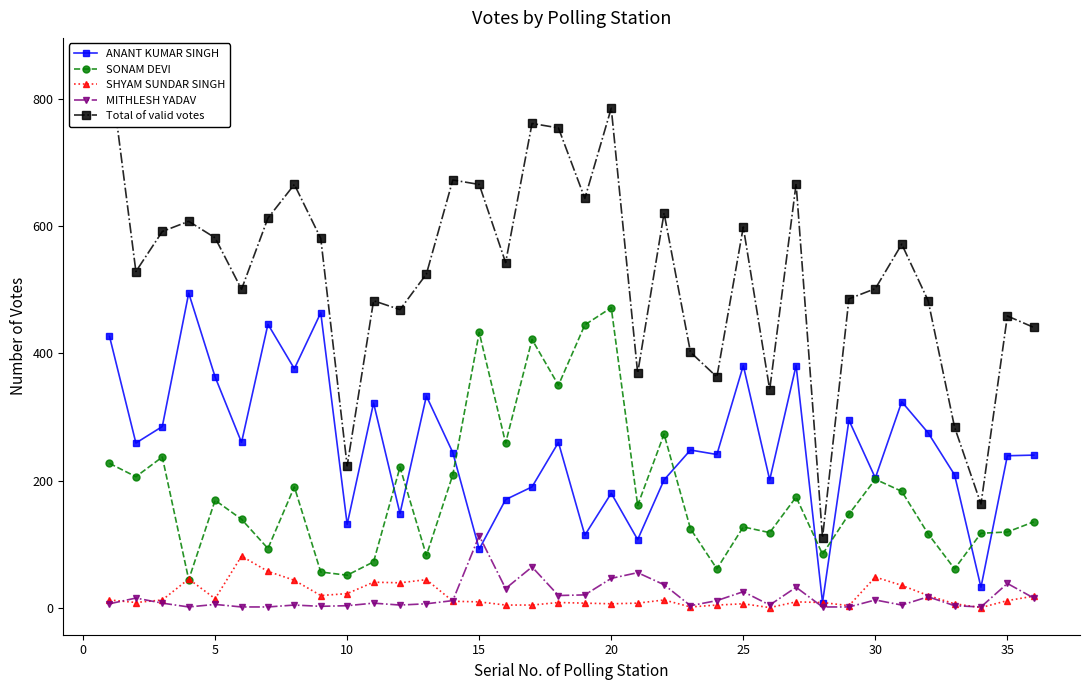

What are all the series names shown in the legend?

ANANT KUMAR SINGH, SONAM DEVI, SHYAM SUNDAR SINGH, MITHLESH YADAV, Total of valid votes